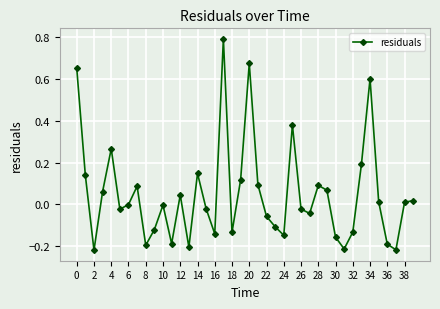

What is the difference between the maximum and second lowest values?

1.0